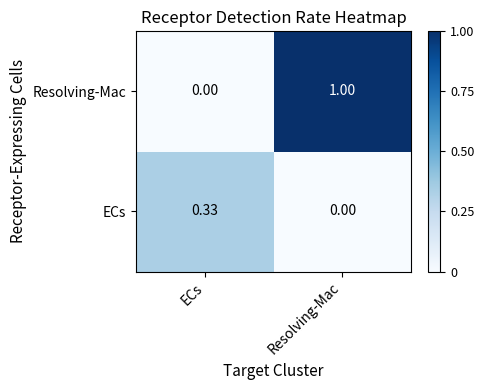

Which series has the widest spread of values?

Resolving-Mac